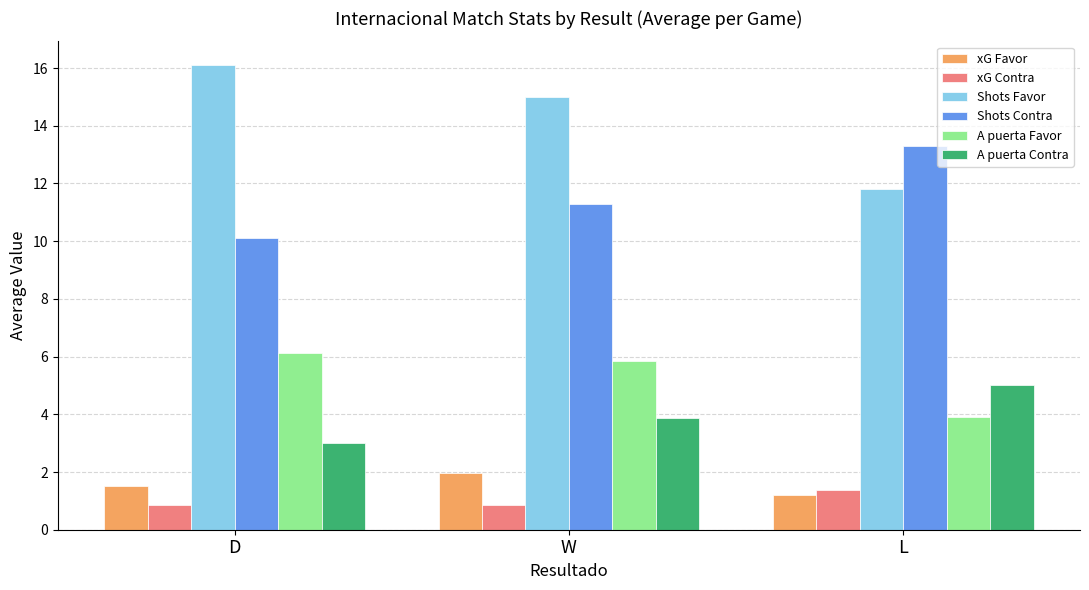

What position from the left is D?

1